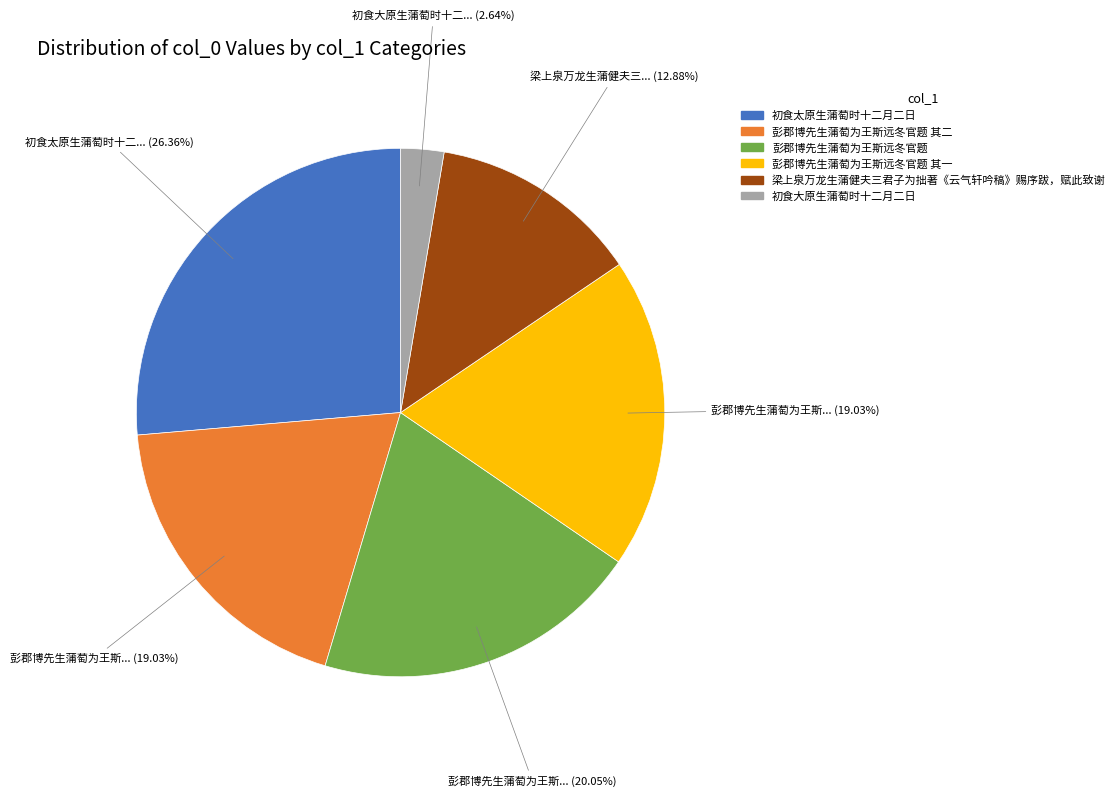

What is the smallest slice in the pie chart?

初食大原生蒲萄时十二月二日